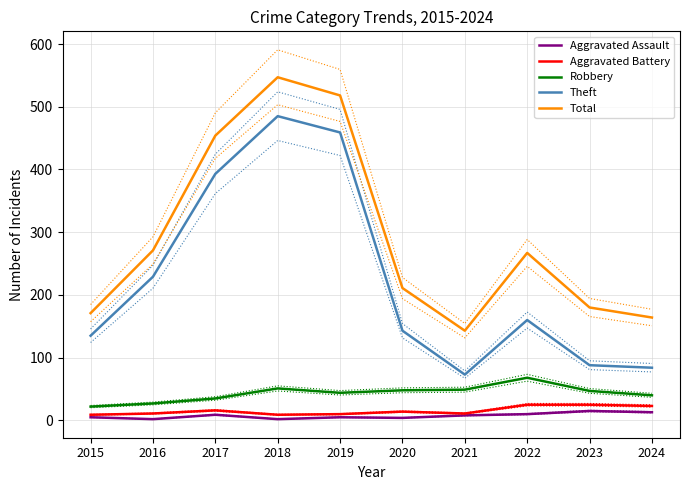

Where is the first local maximum for Aggravated Battery?

2017